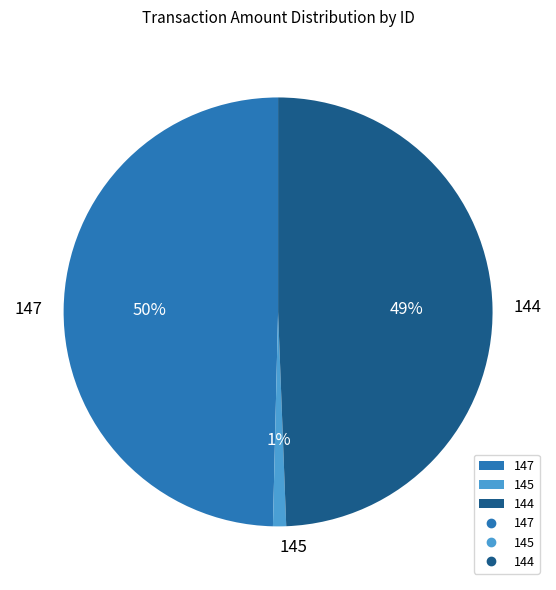

What percentage is the 147 slice, to the nearest percent?

50%